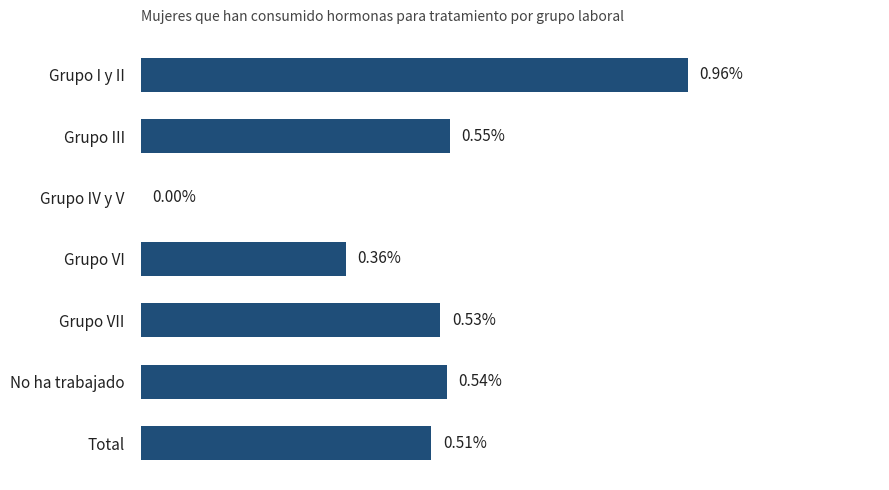

Which has a higher value, Grupo I y II or Grupo VI?

Grupo I y II